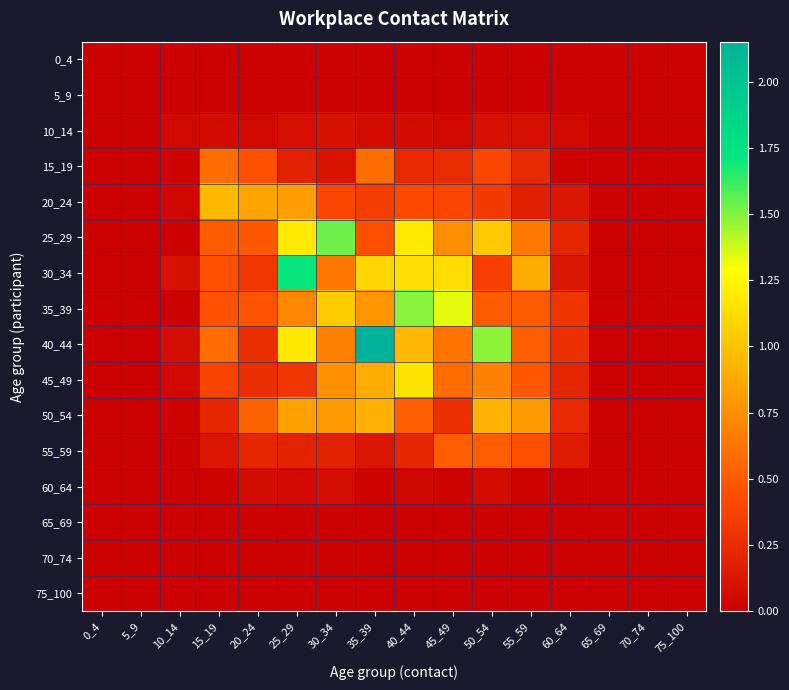

Reading left to right, transcribe all the data shown in this chart.

0_4: 0_4=0.0	5_9=0.0	10_14=0.0	15_19=0.0	20_24=0.0	25_29=0.0	30_34=0.0	35_39=0.0	40_44=0.0	45_49=0.0	50_54=0.0	55_59=0.0	60_64=0.0	65_69=0.0	70_74=0.0	75_100=0.0
5_9: 0_4=0.0	5_9=0.0	10_14=0.0	15_19=0.0	20_24=0.0	25_29=0.0	30_34=0.0	35_39=0.0	40_44=0.0	45_49=0.0	50_54=0.0	55_59=0.0	60_64=0.0	65_69=0.0	70_74=0.0	75_100=0.0
10_14: 0_4=0.0	5_9=0.0	10_14=0.0	15_19=0.1	20_24=0.0	25_29=0.1	30_34=0.1	35_39=0.1	40_44=0.1	45_49=0.0	50_54=0.1	55_59=0.1	60_64=0.0	65_69=0.0	70_74=0.0	75_100=0.0
15_19: 0_4=0.0	5_9=0.0	10_14=0.0	15_19=0.6	20_24=0.4	25_29=0.2	30_34=0.1	35_39=0.6	40_44=0.2	45_49=0.3	50_54=0.4	55_59=0.2	60_64=0.0	65_69=0.0	70_74=0.0	75_100=0.0
20_24: 0_4=0.0	5_9=0.0	10_14=0.0	15_19=1.0	20_24=0.9	25_29=0.8	30_34=0.4	35_39=0.4	40_44=0.4	45_49=0.4	50_54=0.3	55_59=0.2	60_64=0.1	65_69=0.0	70_74=0.0	75_100=0.0
25_29: 0_4=0.0	5_9=0.0	10_14=0.0	15_19=0.5	20_24=0.5	25_29=1.2	30_34=1.5	35_39=0.4	40_44=1.2	45_49=0.7	50_54=1.0	55_59=0.6	60_64=0.2	65_69=0.0	70_74=0.0	75_100=0.0
30_34: 0_4=0.0	5_9=0.0	10_14=0.1	15_19=0.4	20_24=0.3	25_29=1.7	30_34=0.6	35_39=1.1	40_44=1.1	45_49=1.1	50_54=0.4	55_59=0.9	60_64=0.1	65_69=0.0	70_74=0.0	75_100=0.0
35_39: 0_4=0.0	5_9=0.0	10_14=0.0	15_19=0.5	20_24=0.5	25_29=0.7	30_34=1.0	35_39=0.8	40_44=1.5	45_49=1.3	50_54=0.5	55_59=0.5	60_64=0.3	65_69=0.0	70_74=0.0	75_100=0.0
40_44: 0_4=0.0	5_9=0.0	10_14=0.1	15_19=0.6	20_24=0.3	25_29=1.2	30_34=0.7	35_39=2.2	40_44=1.0	45_49=0.6	50_54=1.5	55_59=0.5	60_64=0.3	65_69=0.0	70_74=0.0	75_100=0.0
45_49: 0_4=0.0	5_9=0.0	10_14=0.0	15_19=0.4	20_24=0.3	25_29=0.3	30_34=0.8	35_39=0.9	40_44=1.2	45_49=0.6	50_54=0.7	55_59=0.5	60_64=0.2	65_69=0.0	70_74=0.0	75_100=0.0
50_54: 0_4=0.0	5_9=0.0	10_14=0.0	15_19=0.2	20_24=0.5	25_29=0.8	30_34=0.8	35_39=0.9	40_44=0.5	45_49=0.3	50_54=0.9	55_59=0.8	60_64=0.2	65_69=0.0	70_74=0.0	75_100=0.0
55_59: 0_4=0.0	5_9=0.0	10_14=0.0	15_19=0.1	20_24=0.2	25_29=0.2	30_34=0.2	35_39=0.1	40_44=0.2	45_49=0.5	50_54=0.5	55_59=0.4	60_64=0.2	65_69=0.0	70_74=0.0	75_100=0.0
60_64: 0_4=0.0	5_9=0.0	10_14=0.0	15_19=0.0	20_24=0.1	25_29=0.0	30_34=0.1	35_39=0.0	40_44=0.0	45_49=0.0	50_54=0.1	55_59=0.0	60_64=0.0	65_69=0.0	70_74=0.0	75_100=0.0
65_69: 0_4=0.0	5_9=0.0	10_14=0.0	15_19=0.0	20_24=0.0	25_29=0.0	30_34=0.0	35_39=0.0	40_44=0.0	45_49=0.0	50_54=0.0	55_59=0.0	60_64=0.0	65_69=0.0	70_74=0.0	75_100=0.0
70_74: 0_4=0.0	5_9=0.0	10_14=0.0	15_19=0.0	20_24=0.0	25_29=0.0	30_34=0.0	35_39=0.0	40_44=0.0	45_49=0.0	50_54=0.0	55_59=0.0	60_64=0.0	65_69=0.0	70_74=0.0	75_100=0.0
75_100: 0_4=0.0	5_9=0.0	10_14=0.0	15_19=0.0	20_24=0.0	25_29=0.0	30_34=0.0	35_39=0.0	40_44=0.0	45_49=0.0	50_54=0.0	55_59=0.0	60_64=0.0	65_69=0.0	70_74=0.0	75_100=0.0